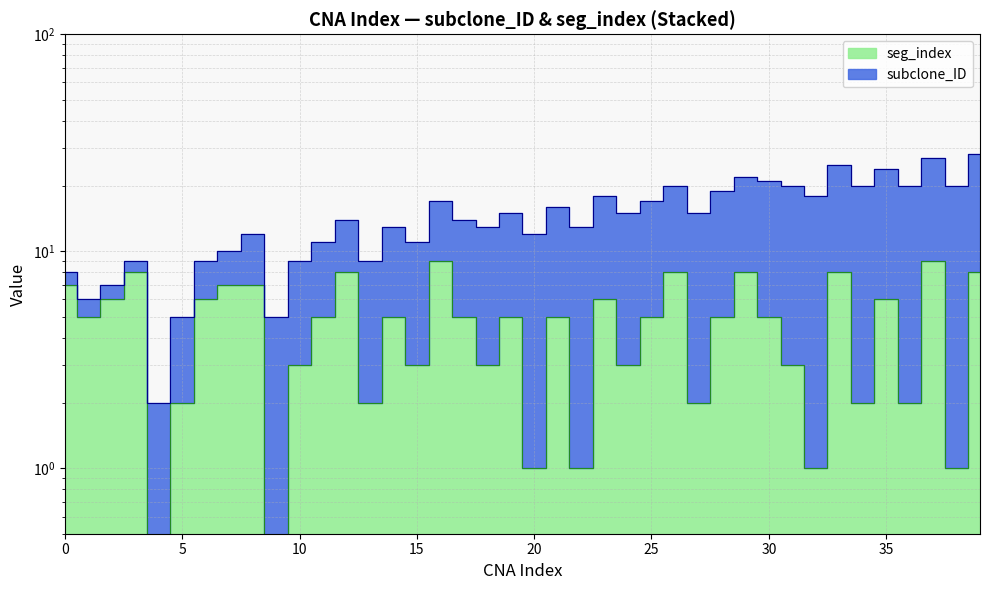

What is the difference between the values at 36 and 28?

3